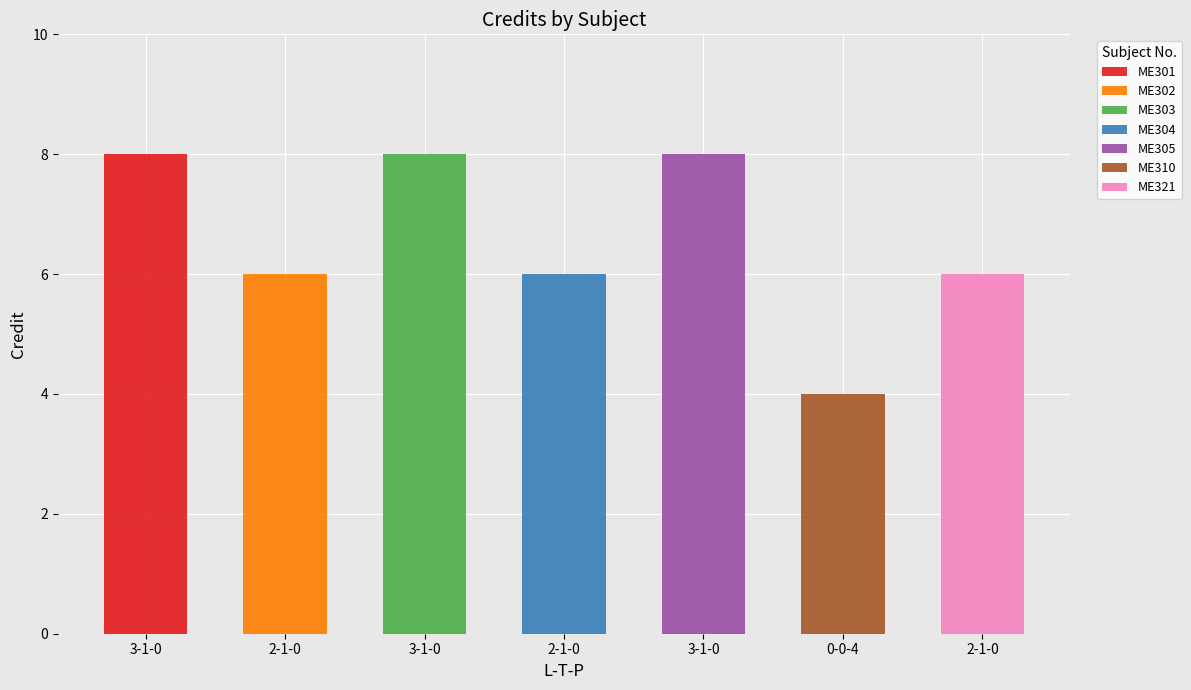

What is the approximate value at 2-1-0?

6